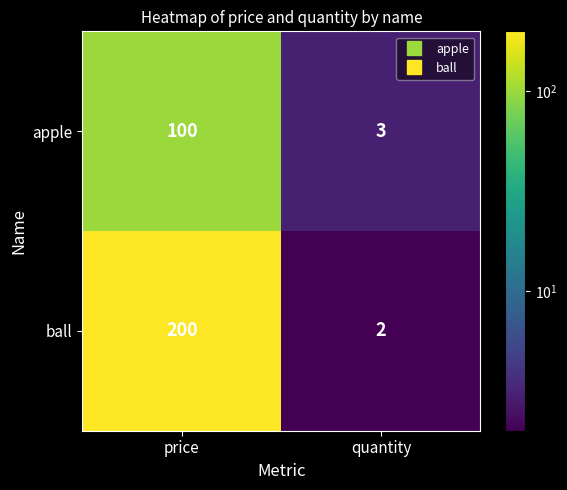

What is the spread (max minus min) of values at price?

100